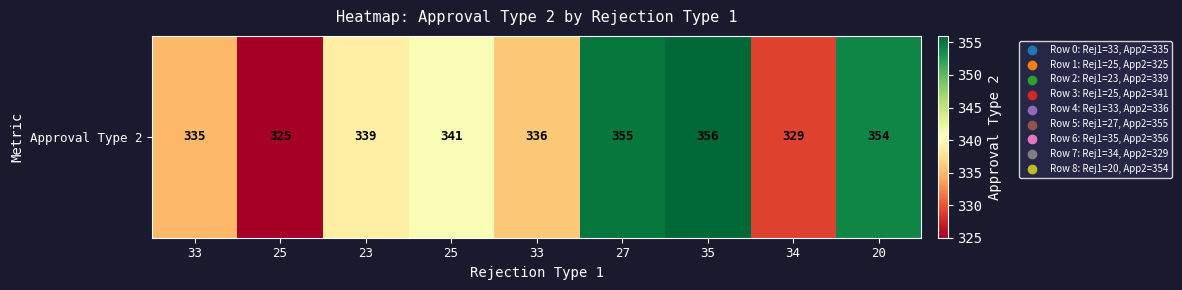

Where is the data nearest to the value 340?

23